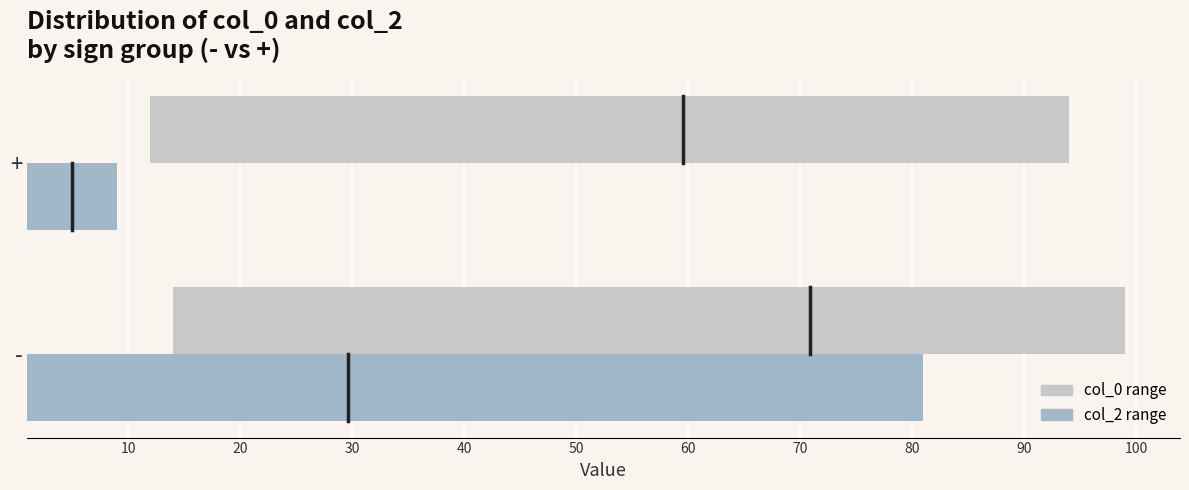

Count the col_0 range values in the range 82 to 85.

2